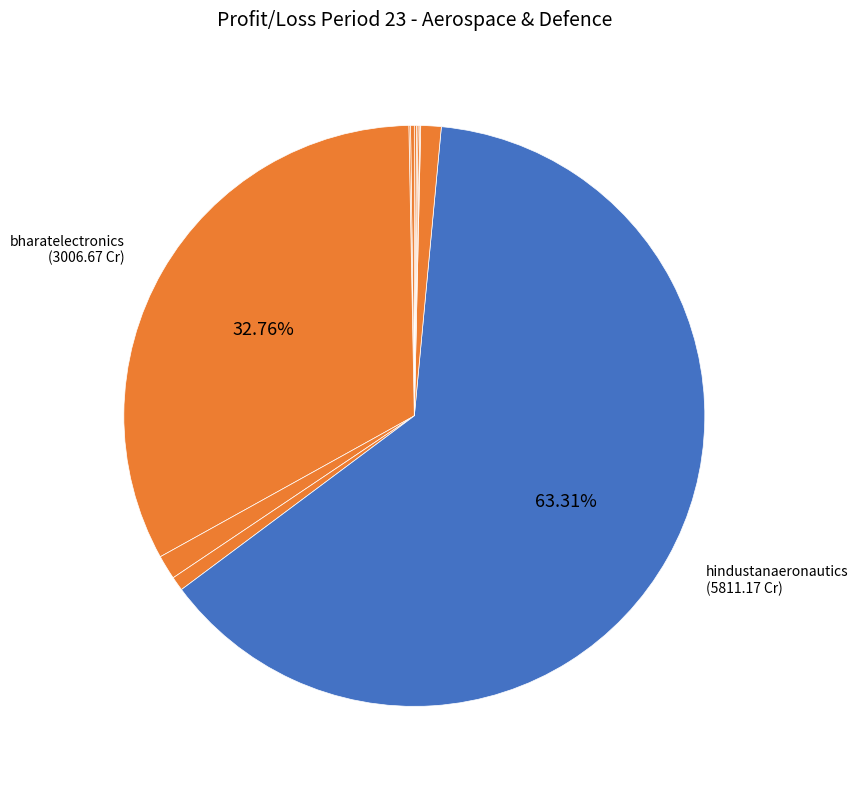

What is the majority slice?

hindustanaeronautics